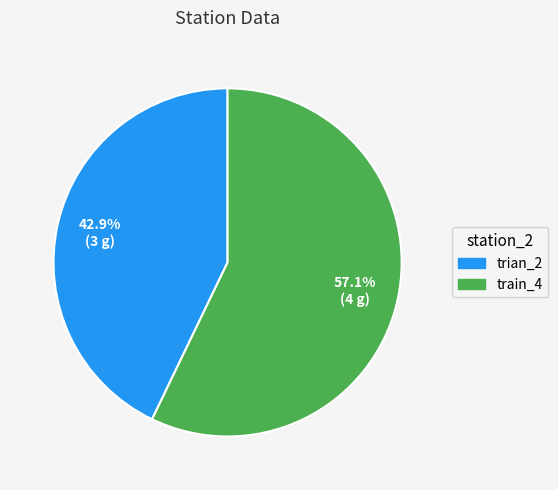

How many segments does this pie chart have?

2